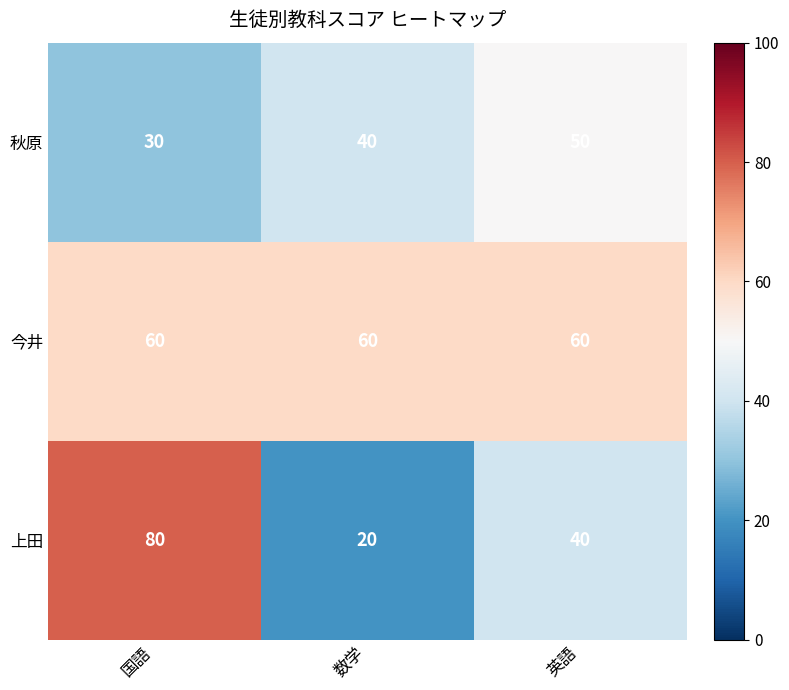

What is the difference between the maximum and second lowest values in the 上田 series?

40